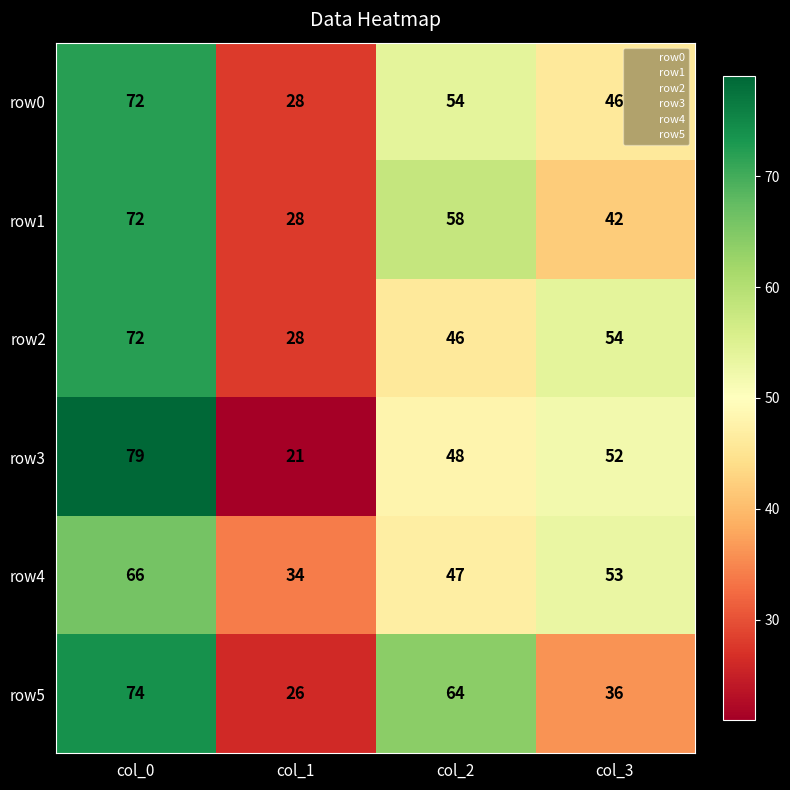

What is the difference between the second highest and second lowest values in the row4 series?

6